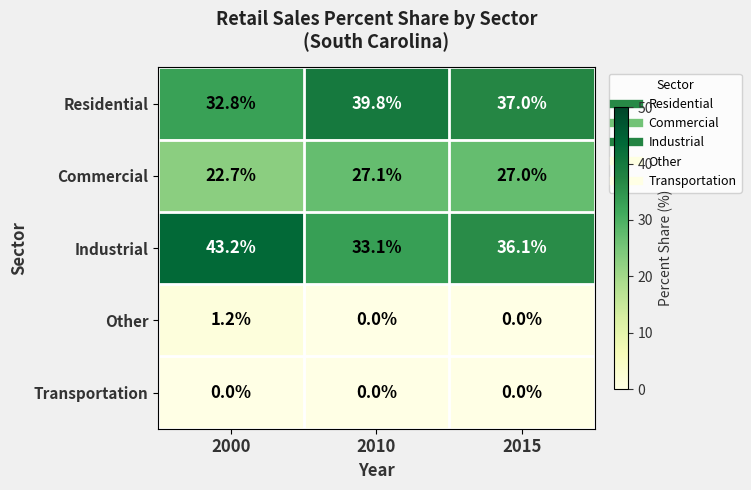

What is the total value across all series at 2010?

100.0